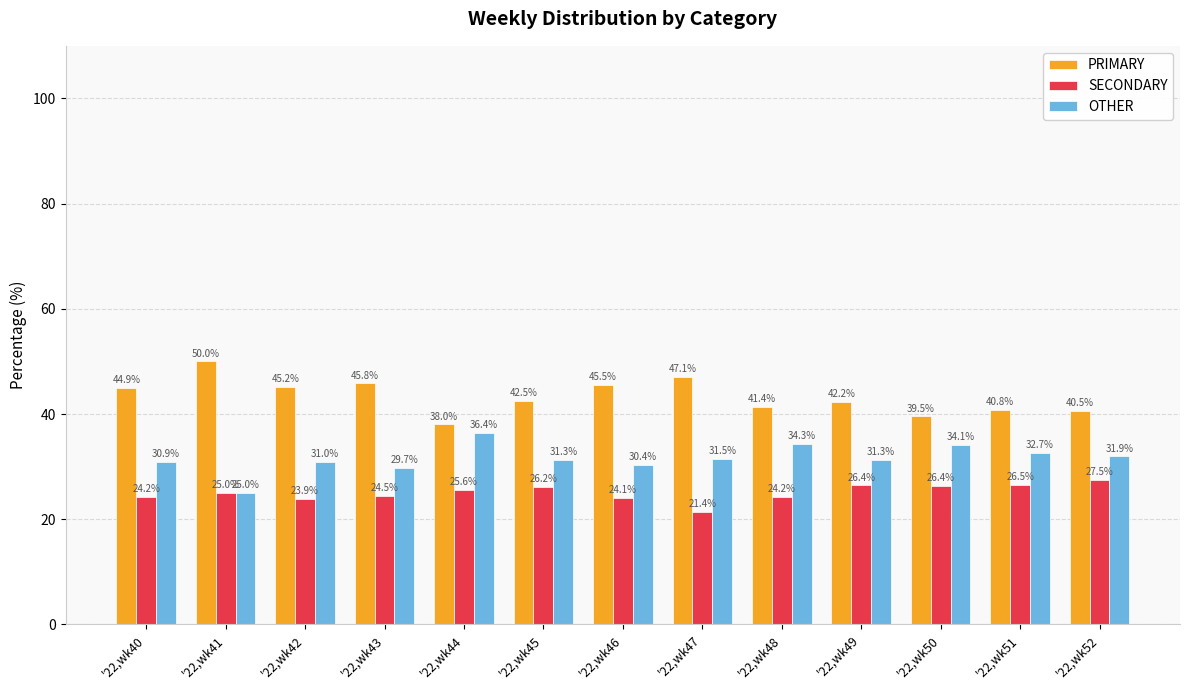

What is the smallest value displayed?

21.4